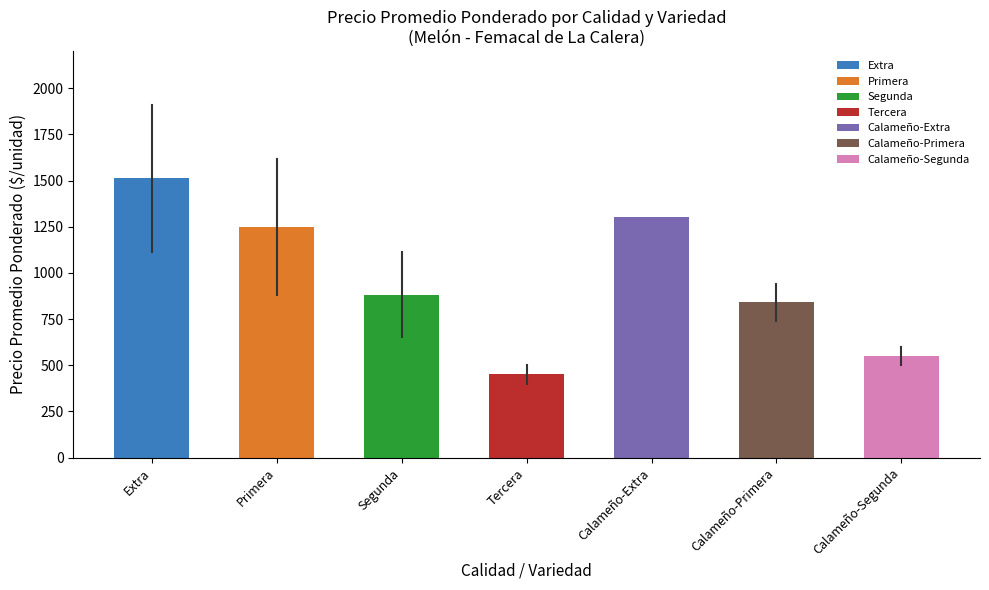

Between Primera and Extra, which is larger?

Extra